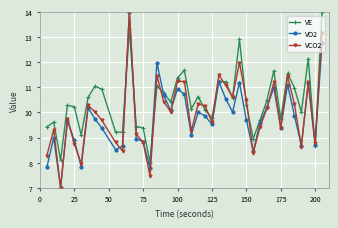

True or false: VCO2 has more than 2 points higher than both neighbors.

True